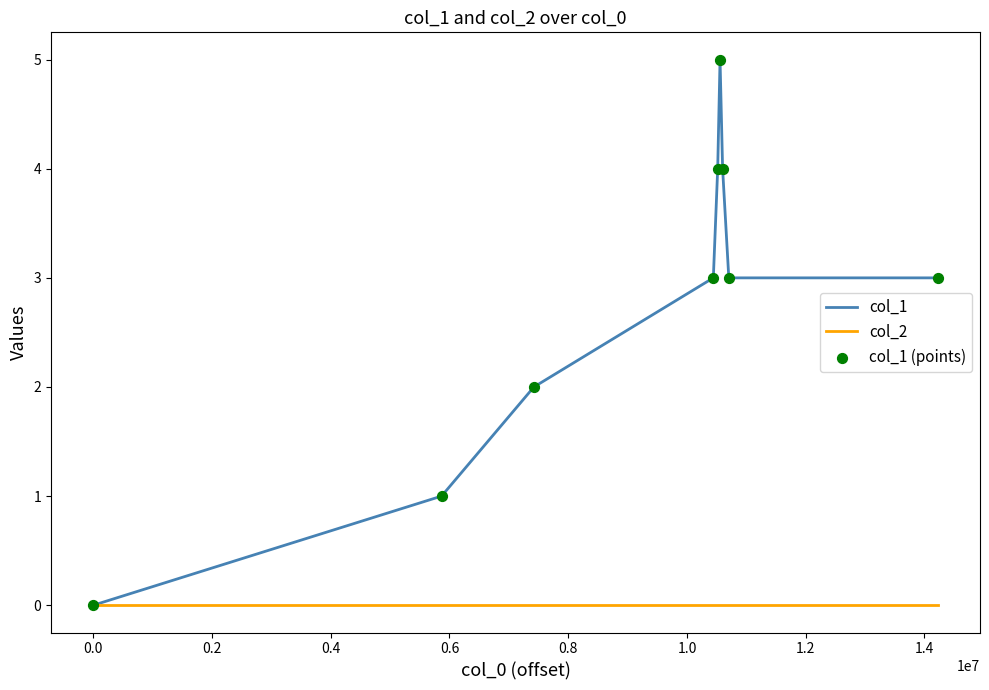

Which series has the largest total across all categories?

col_1